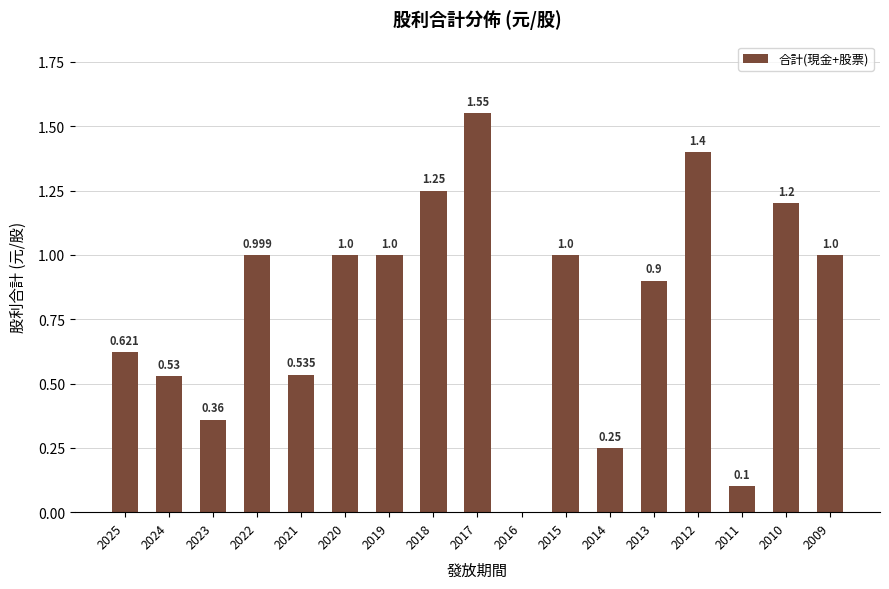

Is it true that the value at 2016 is 0.0?

True